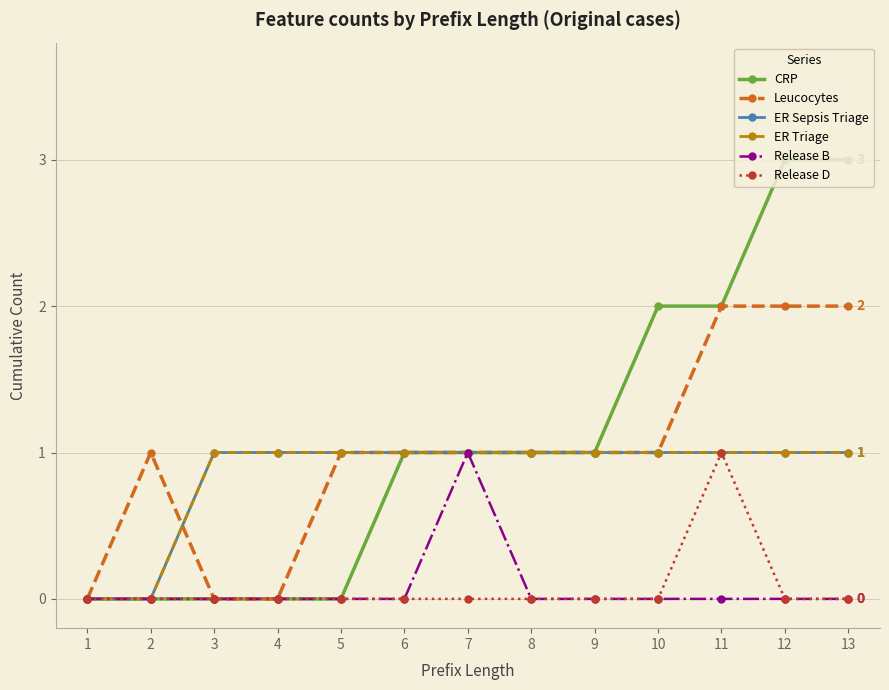

At which category is the sum across all series the highest?

11